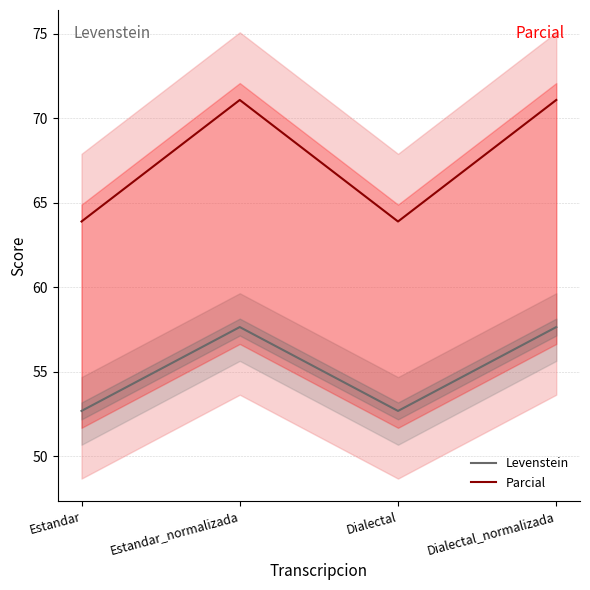

Is the value of Parcial at Estandar greater than the value of Levenstein at Dialectal_normalizada?

Yes